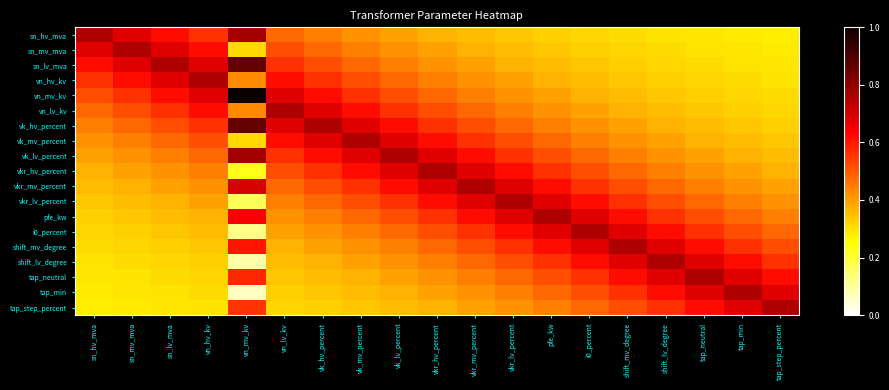

Which series has the widest spread of values?

vn_mv_kv